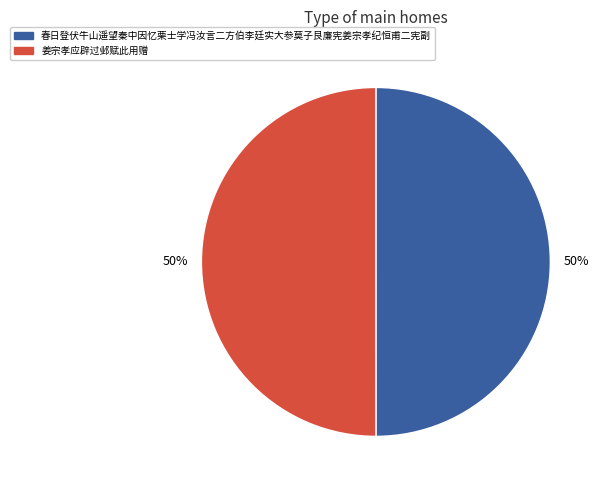

True or false: 春日登伏牛山遥望秦中因忆栗士学冯汝言二方伯李廷实大参莫子艮廉宪姜宗孝纪恒甫二宪副 accounts for 50% of the total.

True